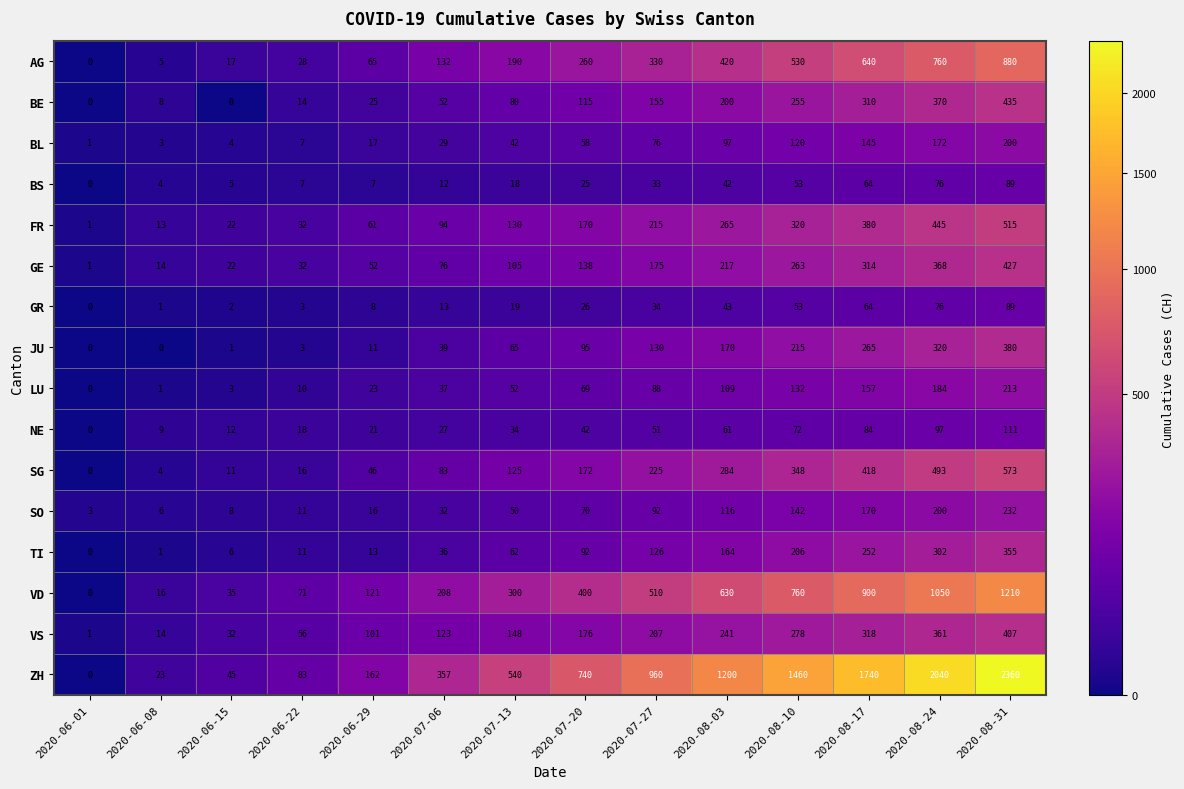

How many values in LU are above zero?

13